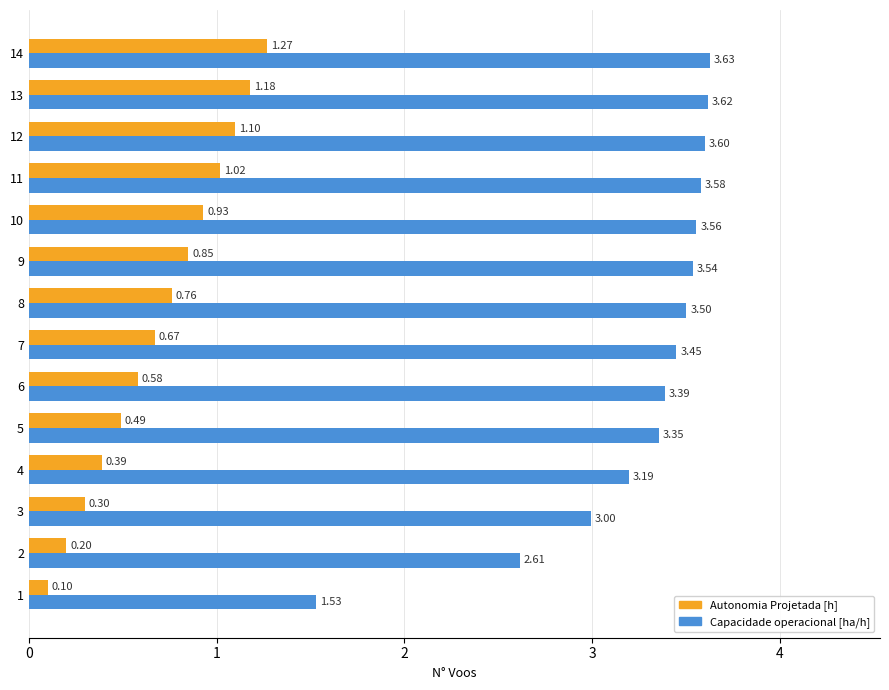

At 8, list the series in order from largest to smallest.

Capacidade operacional [ha/h], Autonomia Projetada [h]